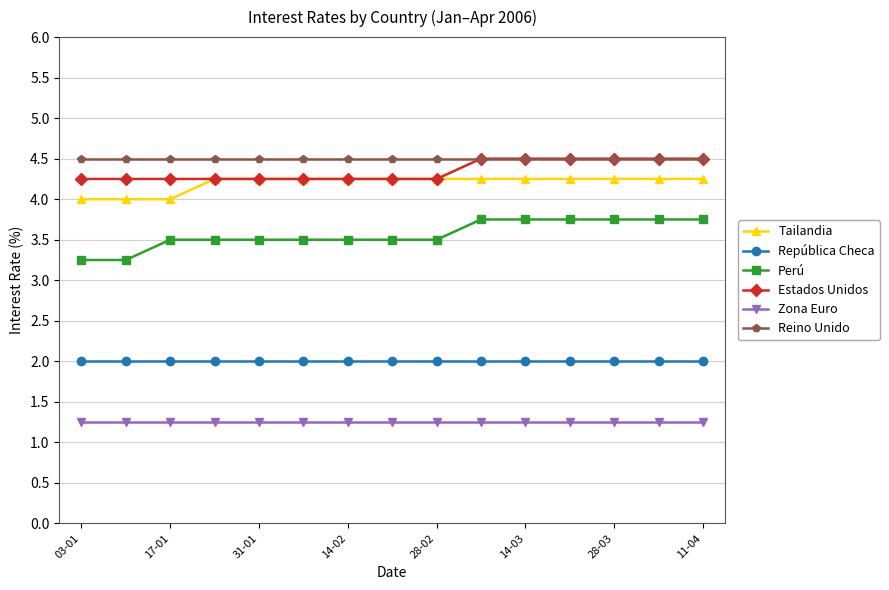

Which series has the widest spread of values?

Perú